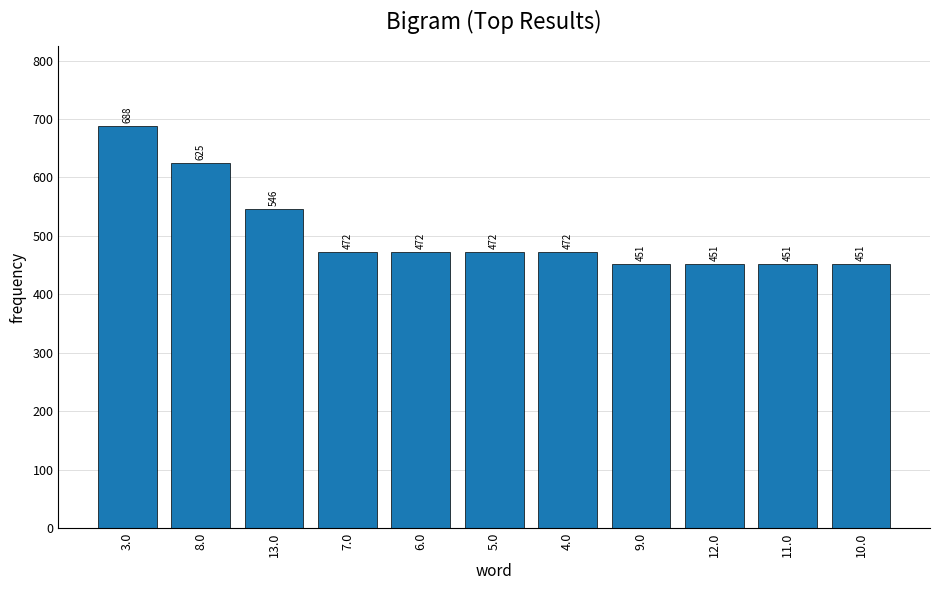

How many data points does each series have?

11